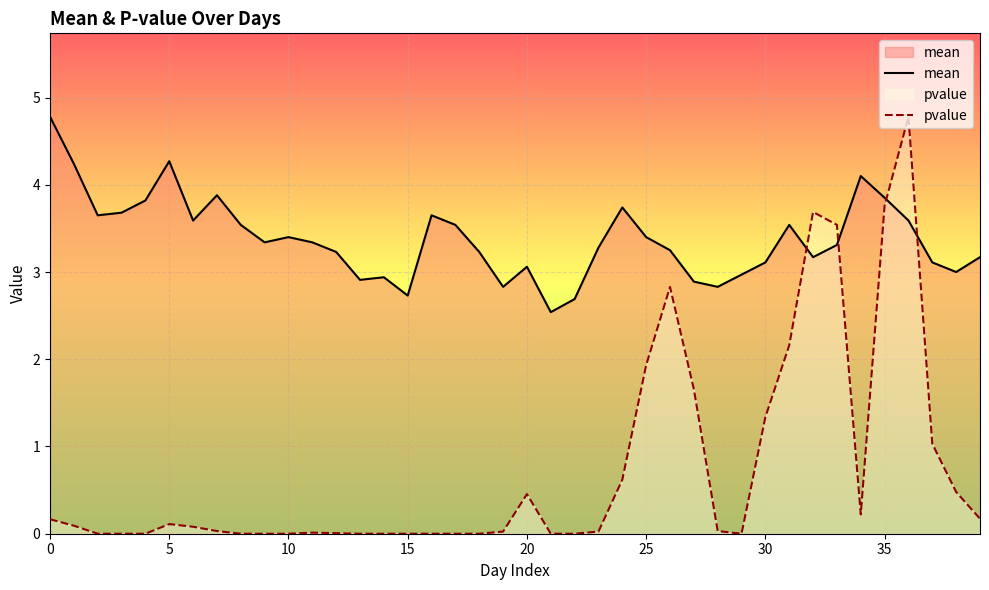

What is the difference between the maximum and minimum values in the mean series?

2.2